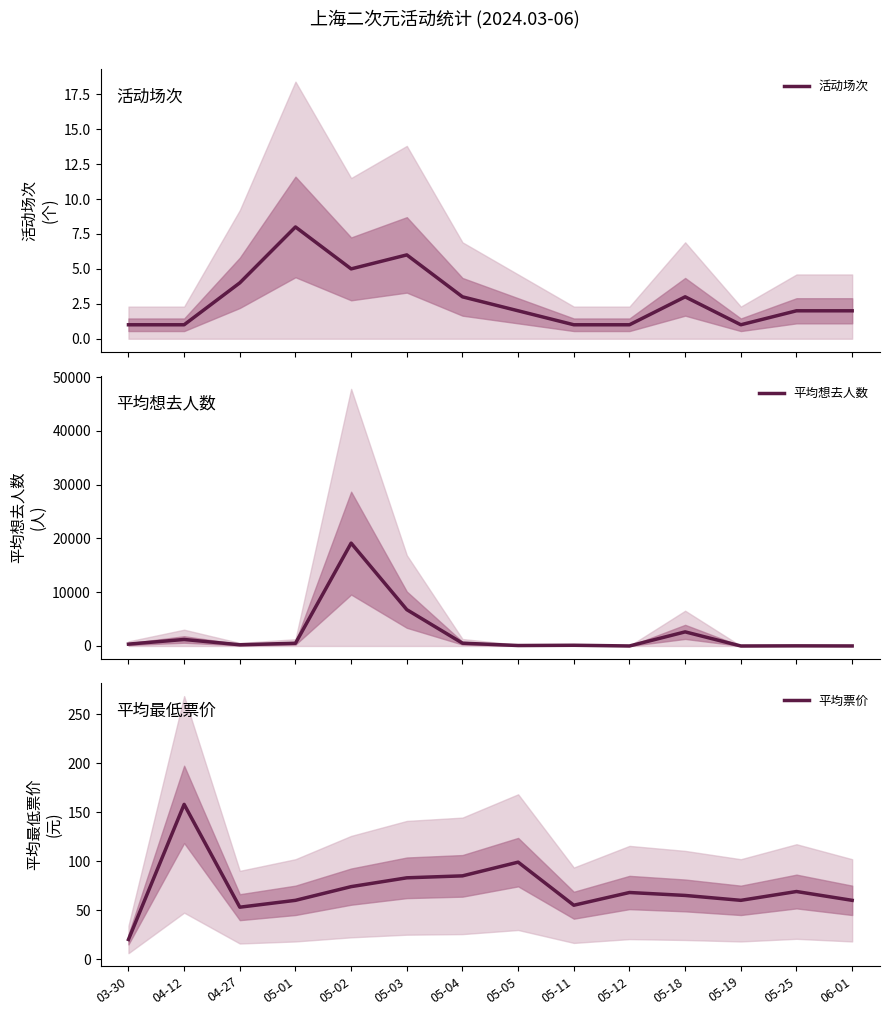

List the labels in order of 活动场次 value, smallest first.

03-30, 04-12, 05-11, 05-12, 05-19, 05-05, 05-25, 06-01, 05-04, 05-18, 04-27, 05-02, 05-03, 05-01